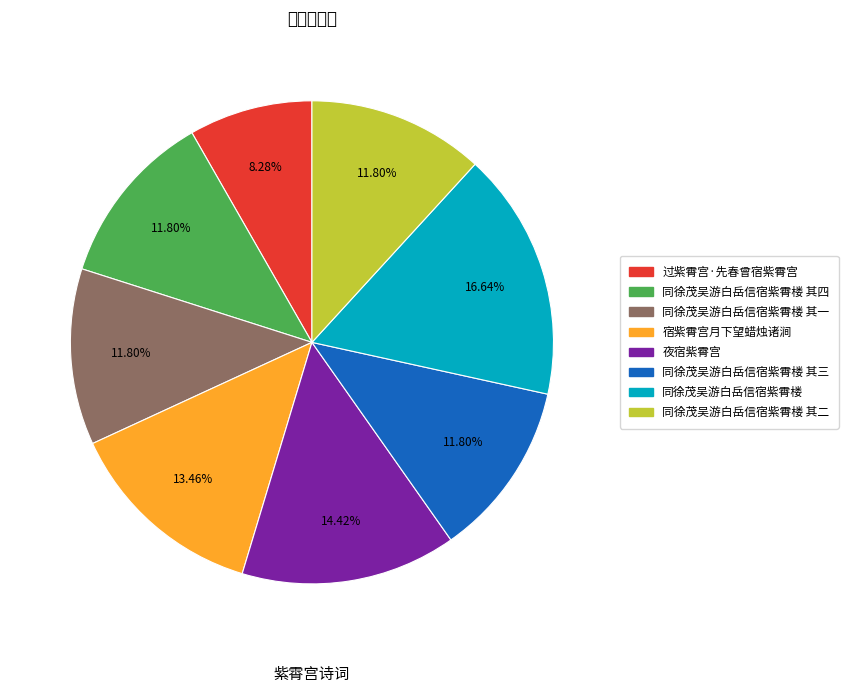

Is there a majority slice in this chart?

No